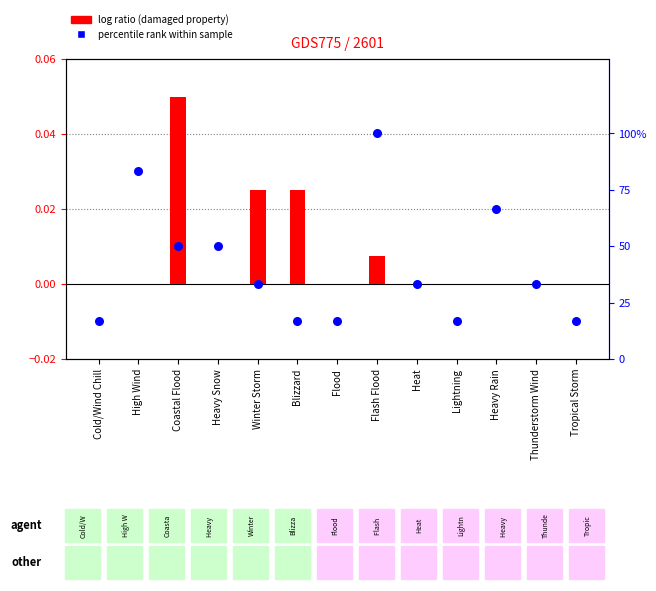

Which series contains the lowest Y value?

log ratio (damaged property)